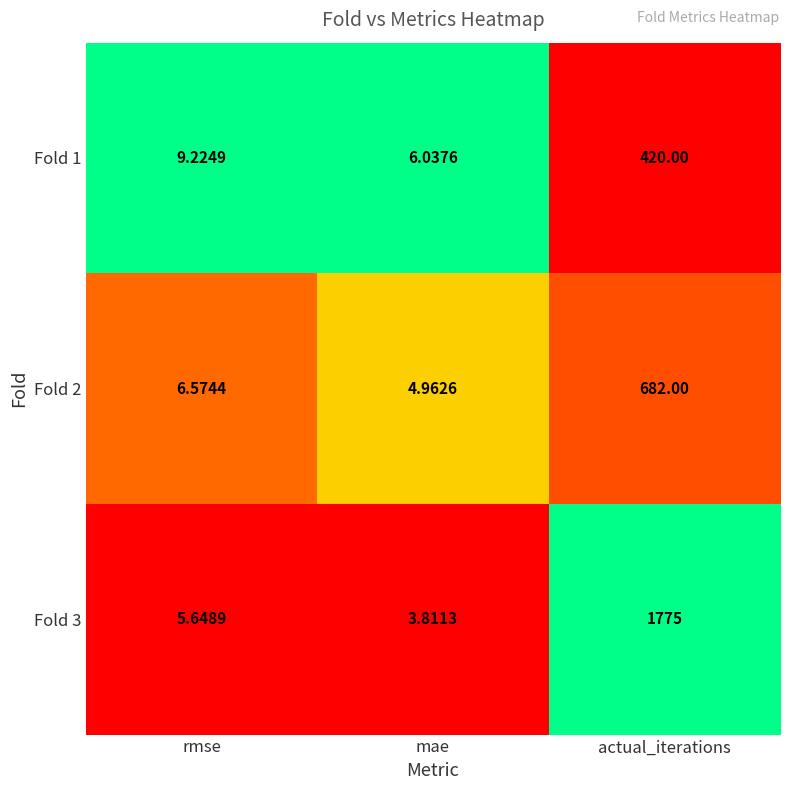

Where is Fold 2 nearest to the value 343?

rmse